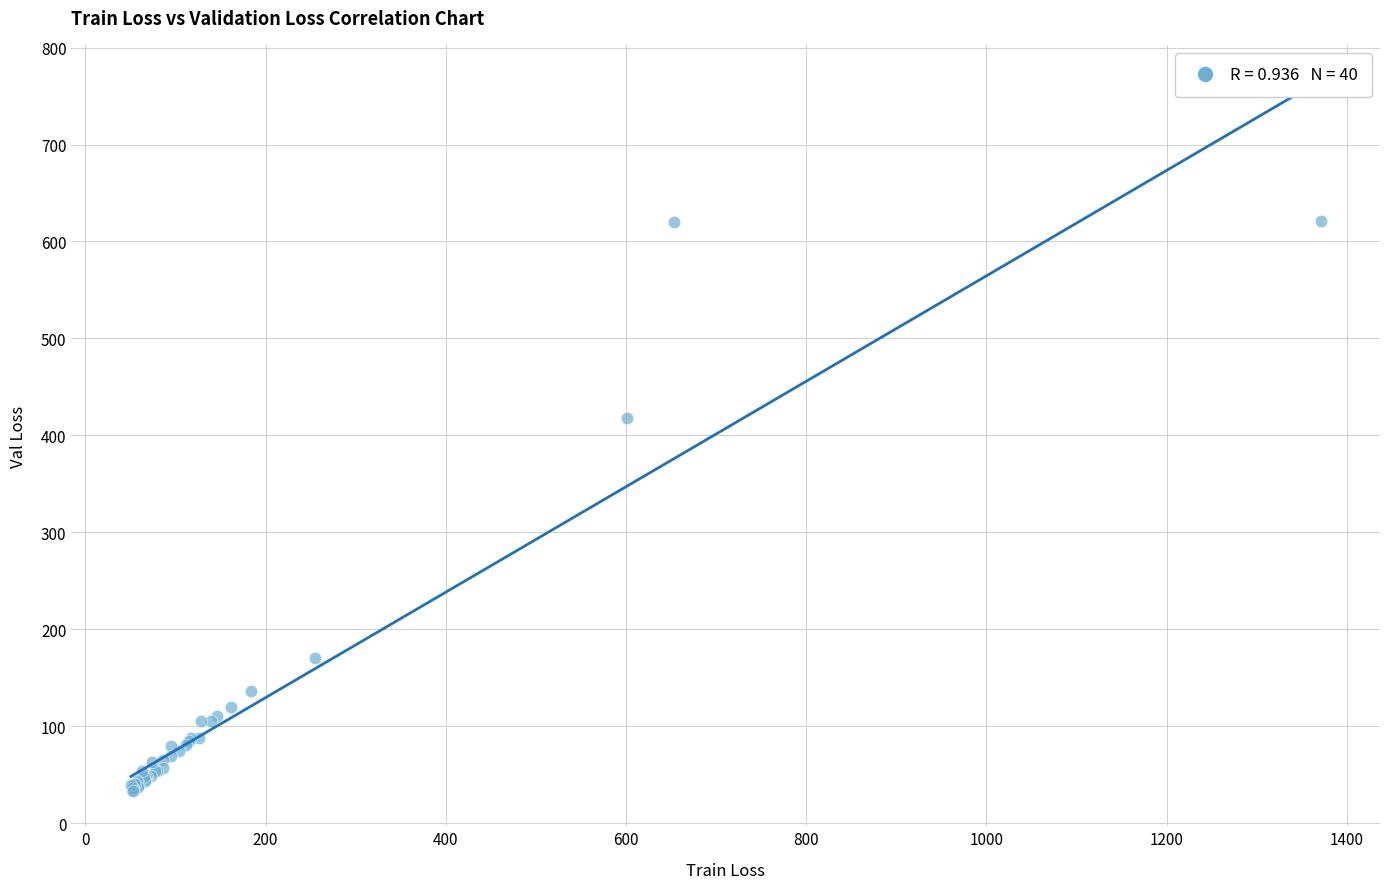

What Y value in the scatter plot is closest to 327?

417.8